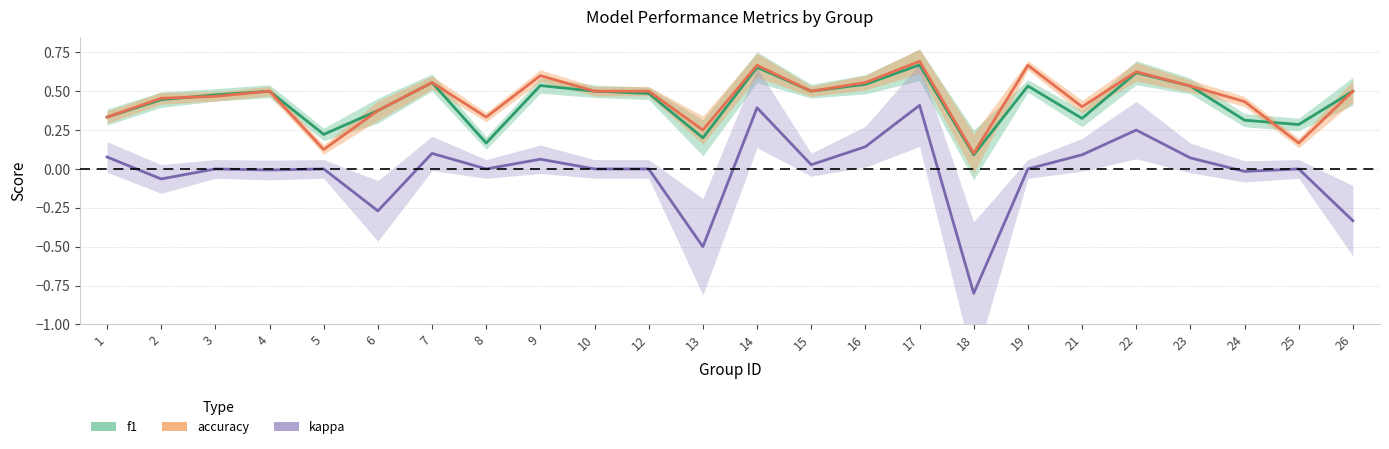

Is it true that f1 equals 0.5 at 19?

True